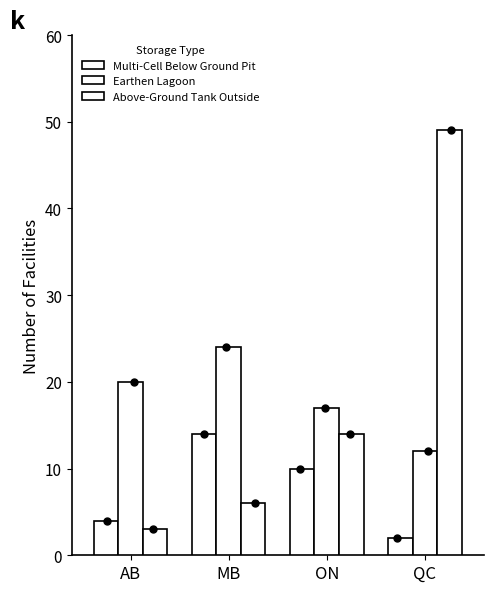

What is the total value across all series at ON?

41